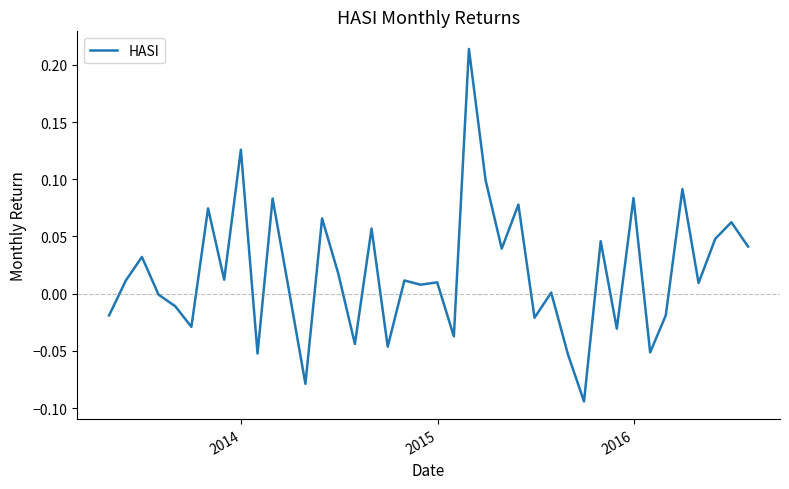

What is the difference between the maximum and minimum values?

0.3